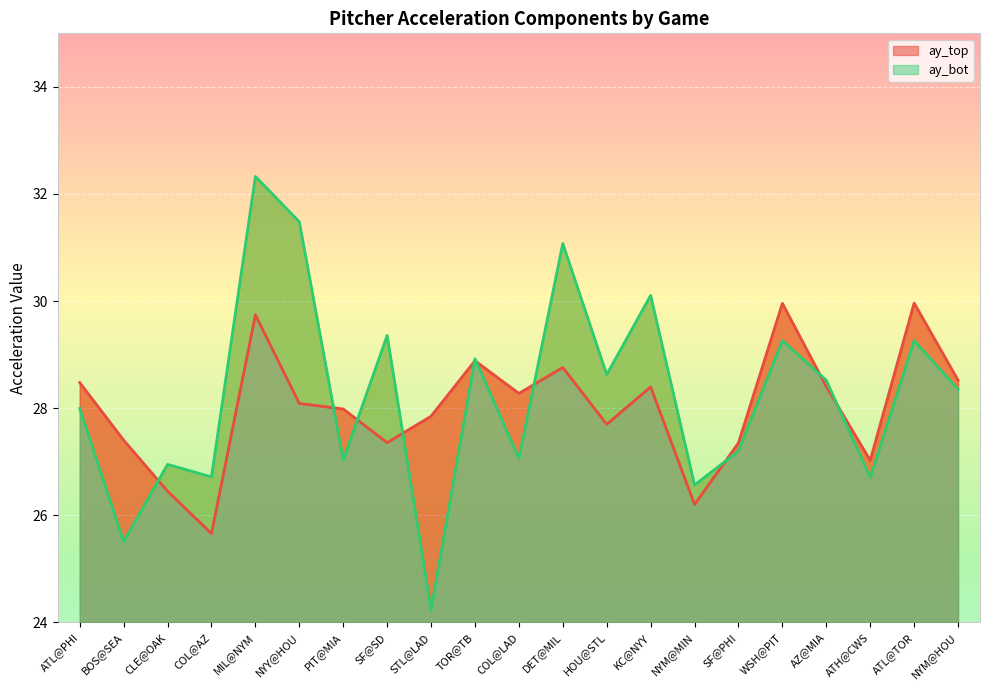

What is the lowest value of the ay_bot series?

24.2